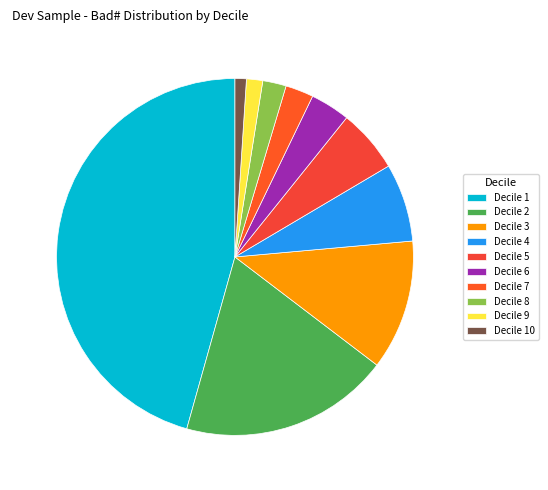

To the nearest percent, what is the combined percentage of Decile 5 and Decile 2?

25%